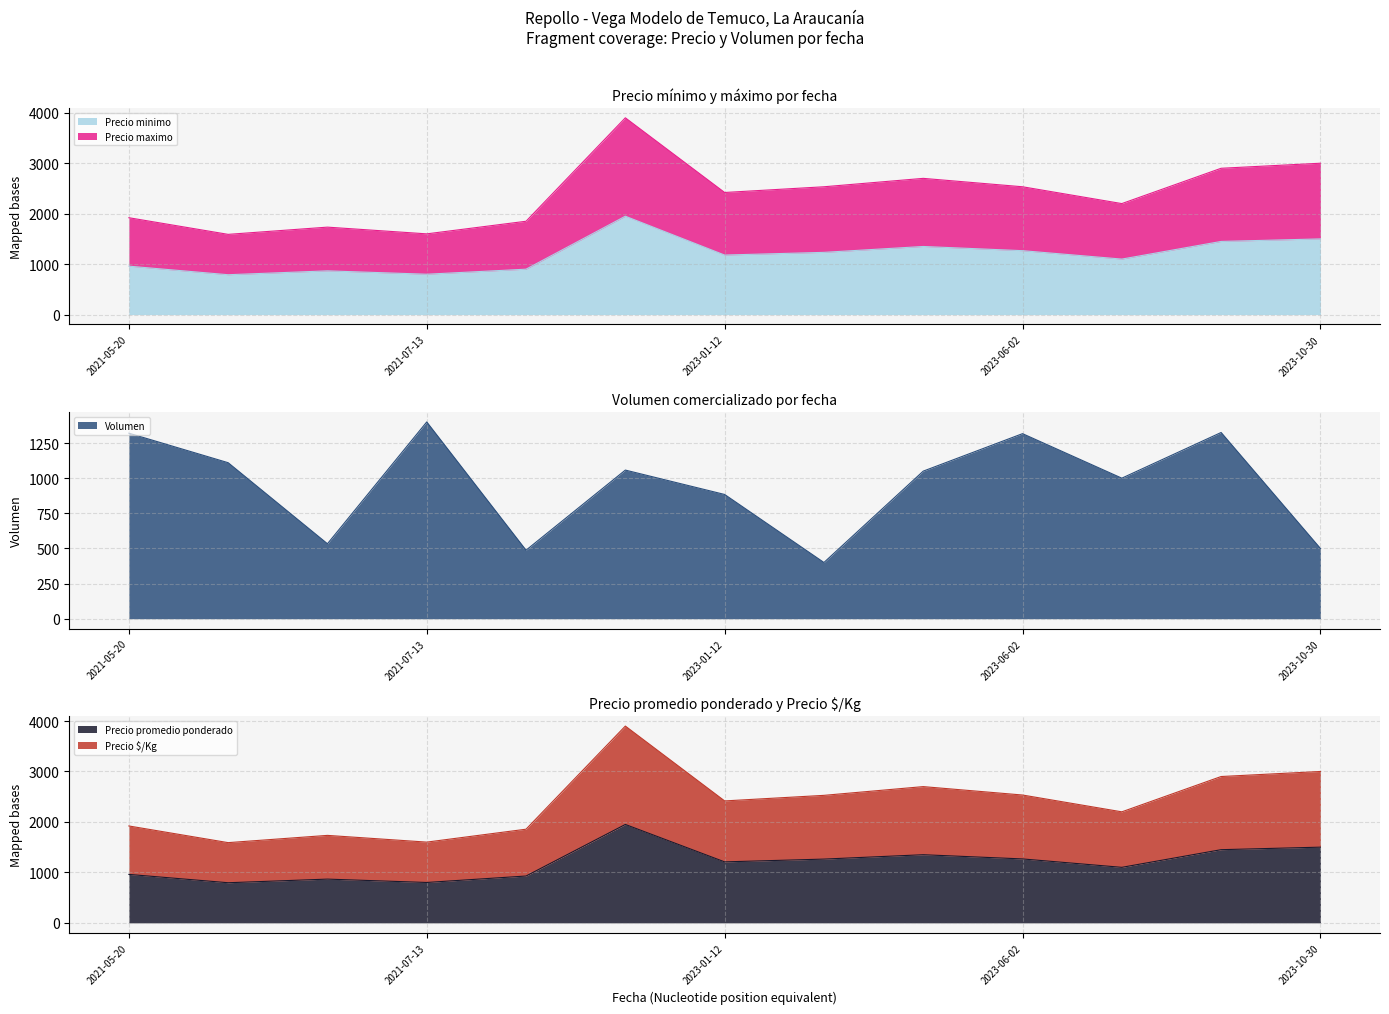

What is the approximate value of Precio maximo at 2023-04-18?

1300